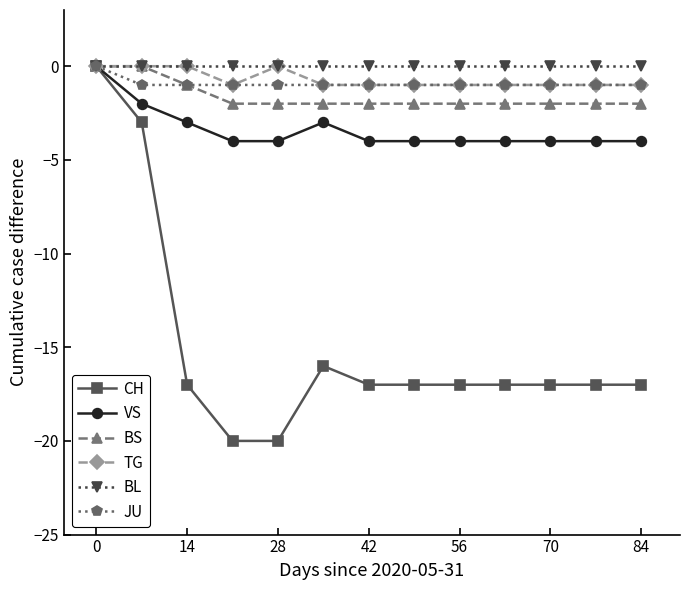

What is the minimum value shown in the chart?

-20